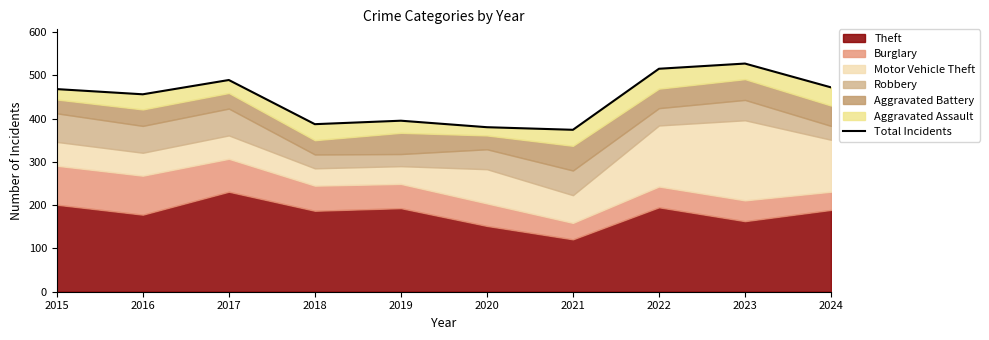

True or false: there are more than 1 points higher than both neighbors.

True